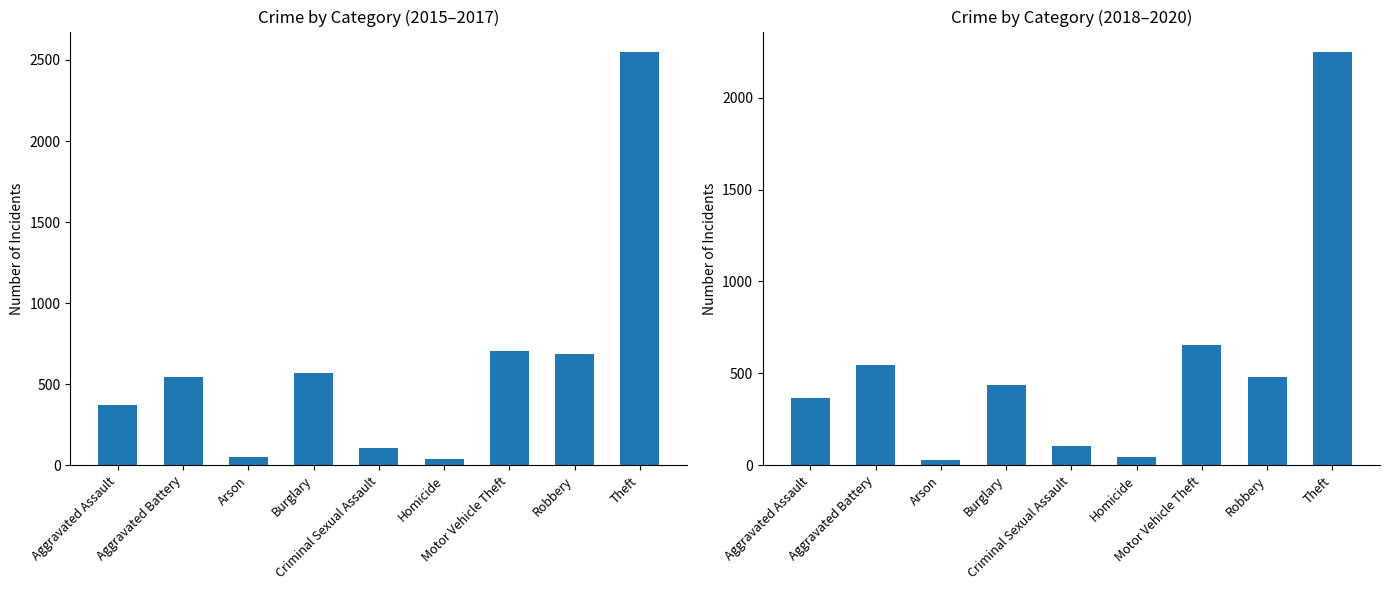

Does the chart contain stacked bars?

No